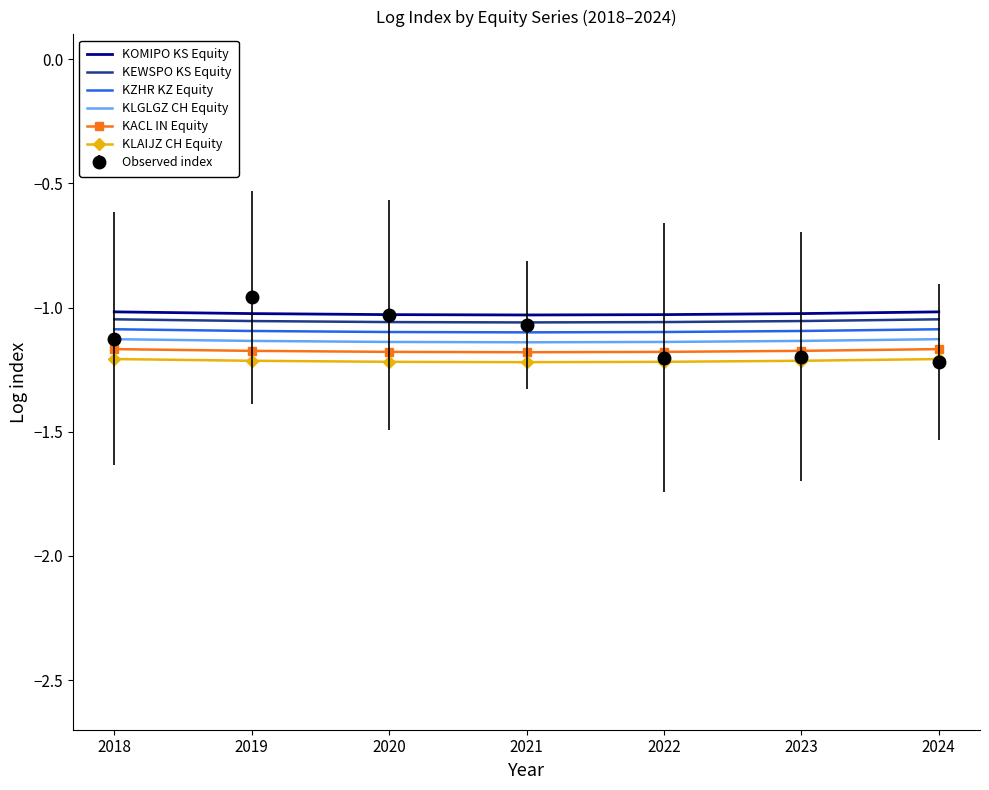

Which series has the widest spread of values?

Observed index